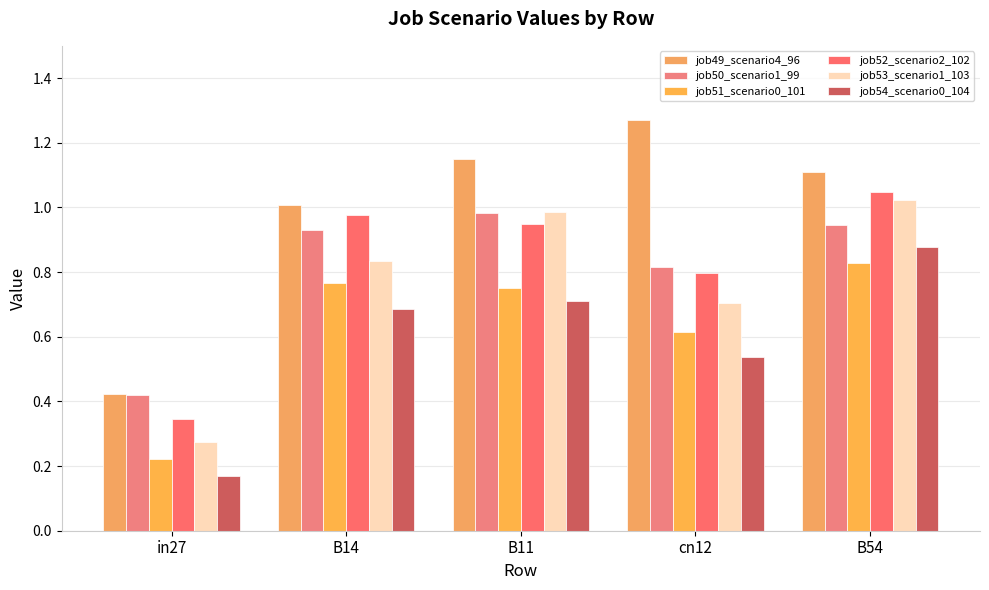

What is the label of the 3rd bar from the left?

B11